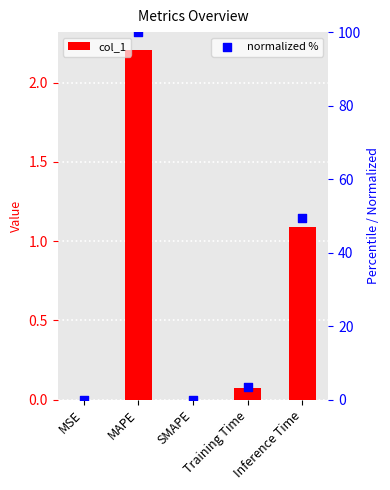

Which series has the largest total across all categories?

normalized %